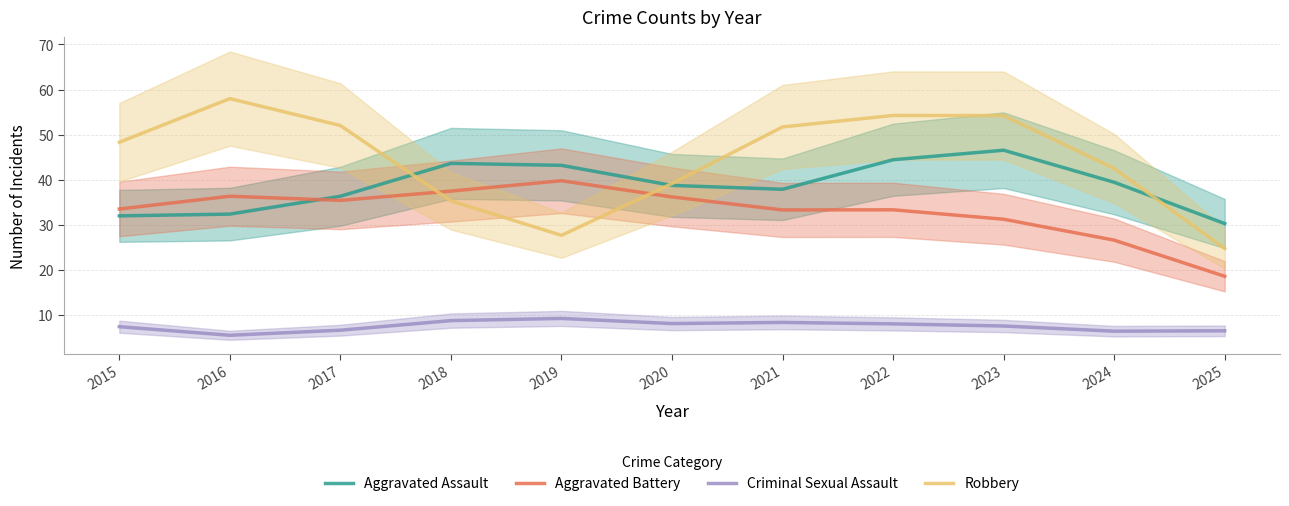

What are all the series names shown in the legend?

Aggravated Assault, Aggravated Battery, Criminal Sexual Assault, Robbery